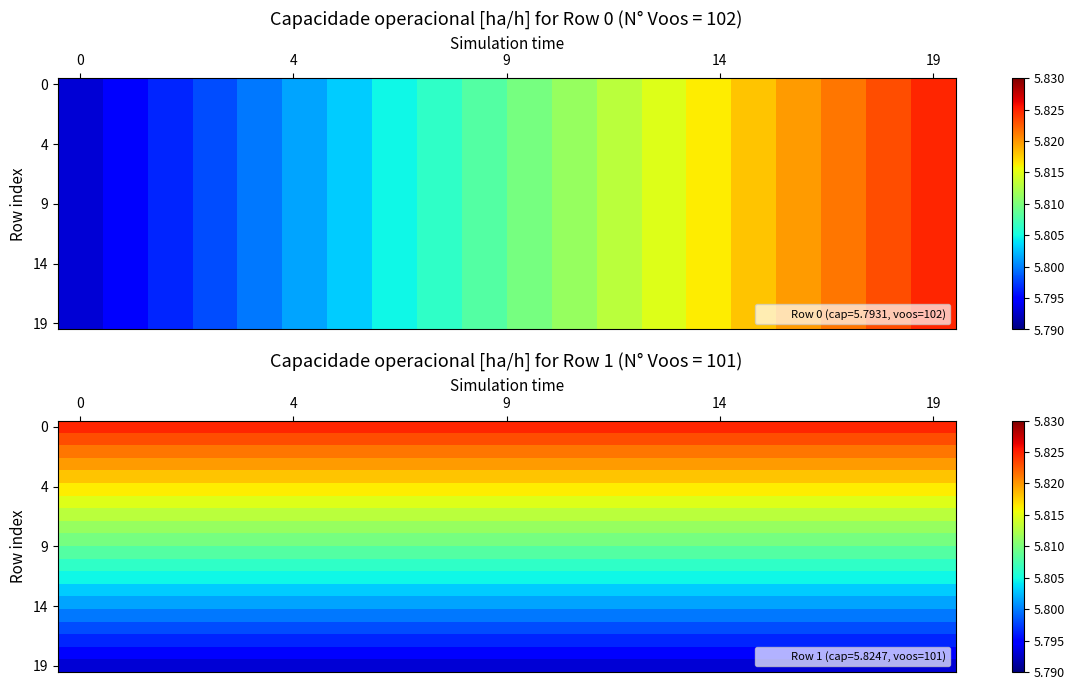

At how many categories does at least one series exceed 5?

20